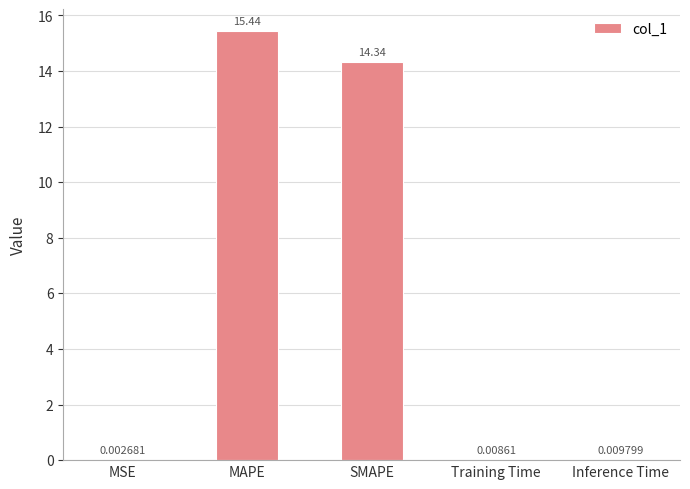

What is the sum of all values?

29.8